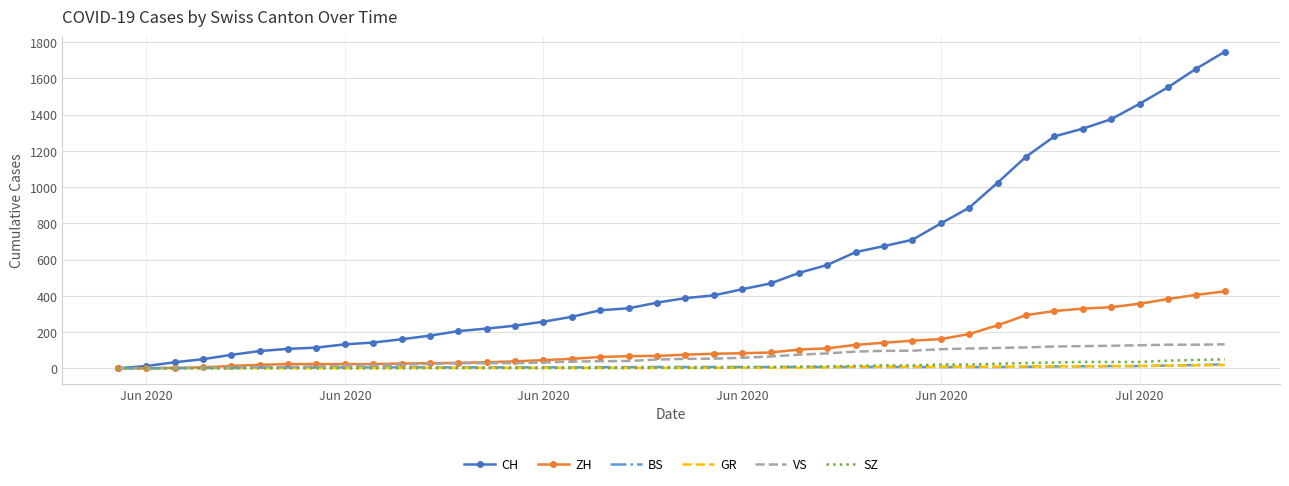

What is the highest value of the SZ series?

49